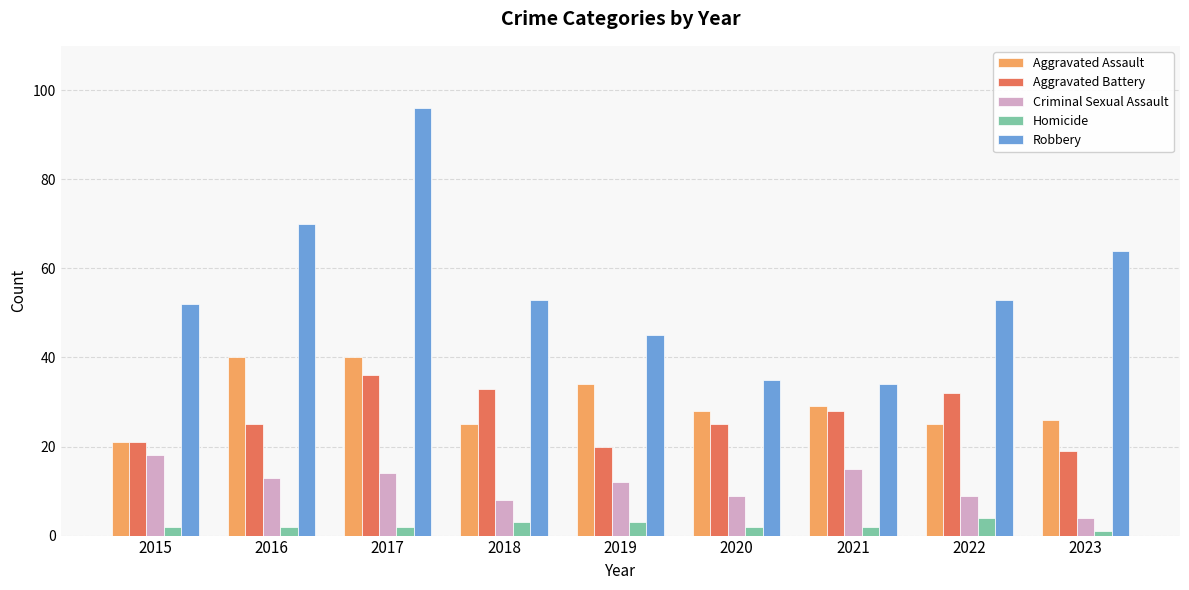

At which label does Robbery reach its peak?

2017